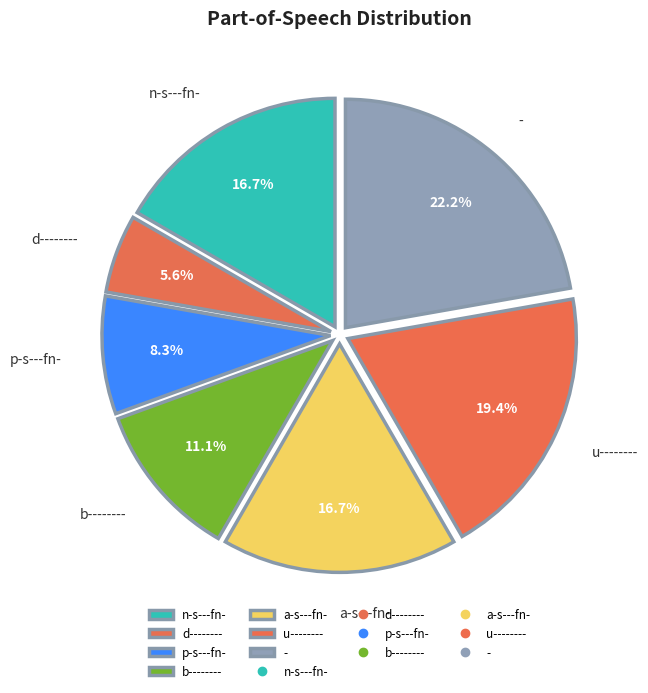

To the nearest percent, what is the combined percentage of b-------- and d--------?

17%